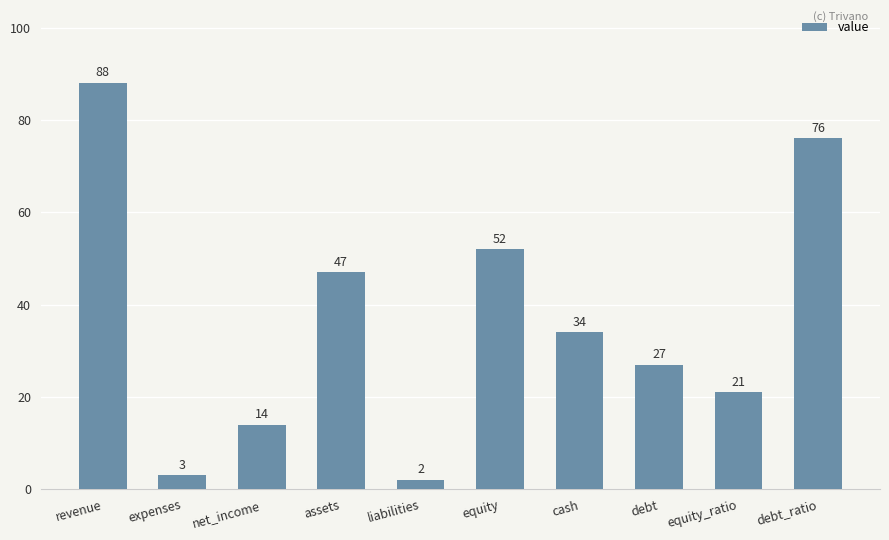

Reading left to right, what are all the values shown in this chart?

88	3	14	47	2	52	34	27	21	76